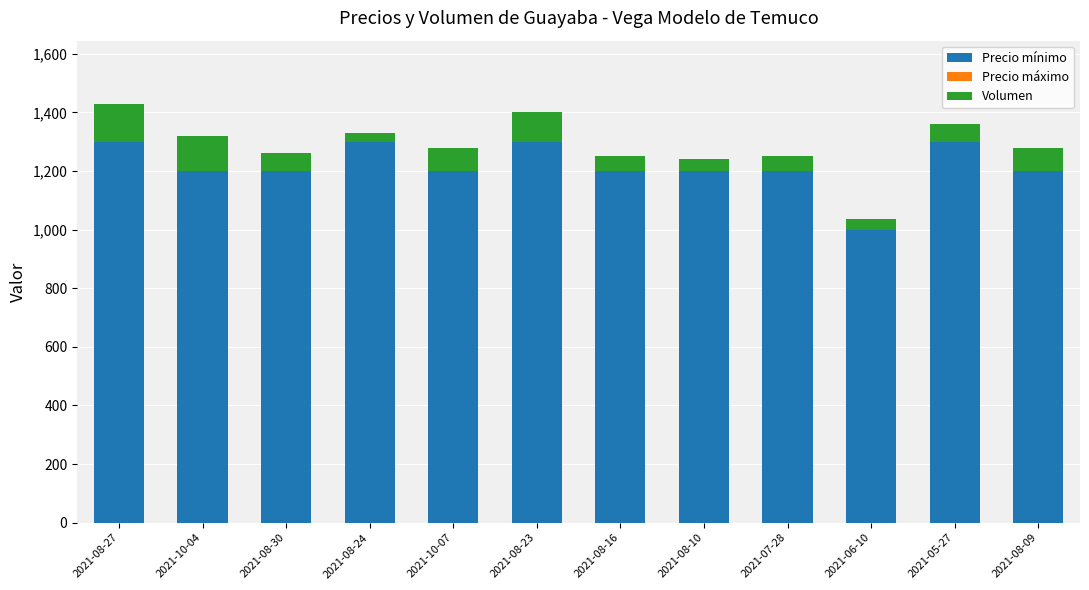

What is the total value across all series at 2021-10-07?

1280